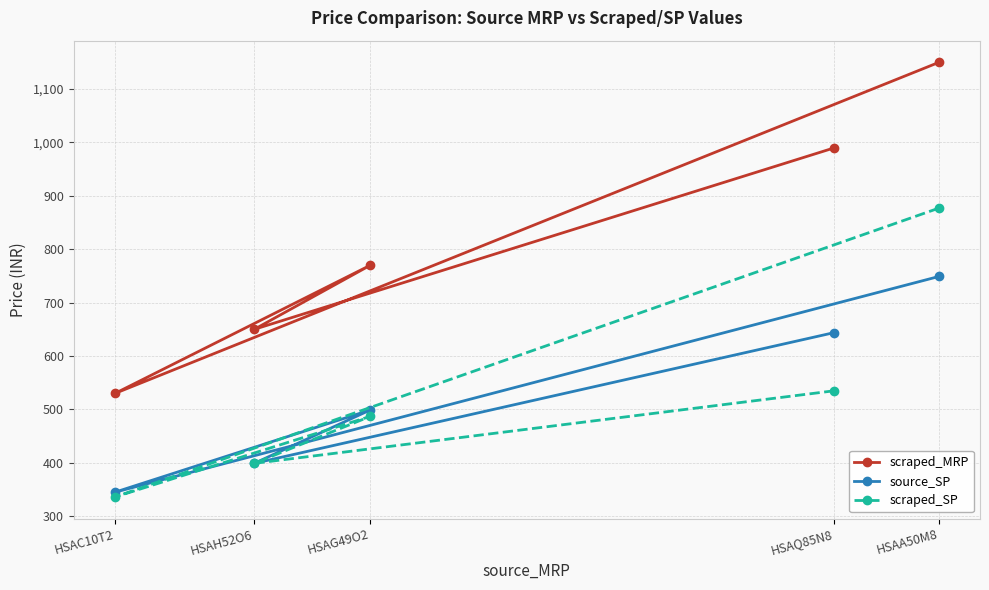

Which label corresponds to the smallest value in the chart?

HSAC10T2